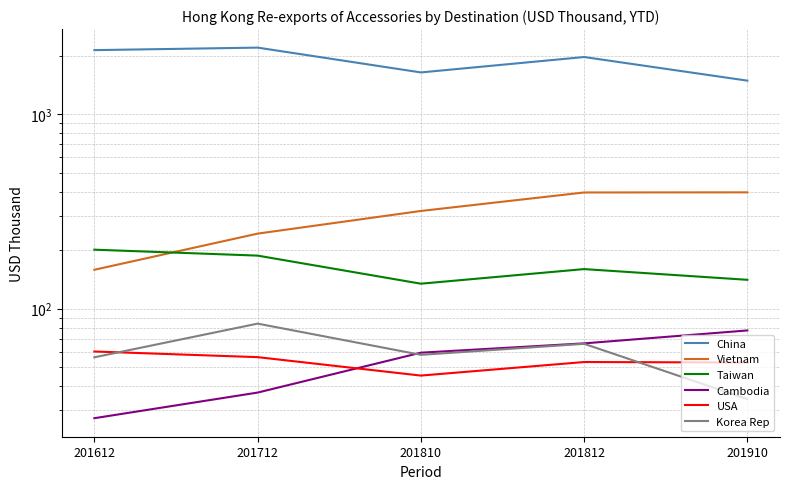

What is the value of the USA point at the 5th from the left?

52.9